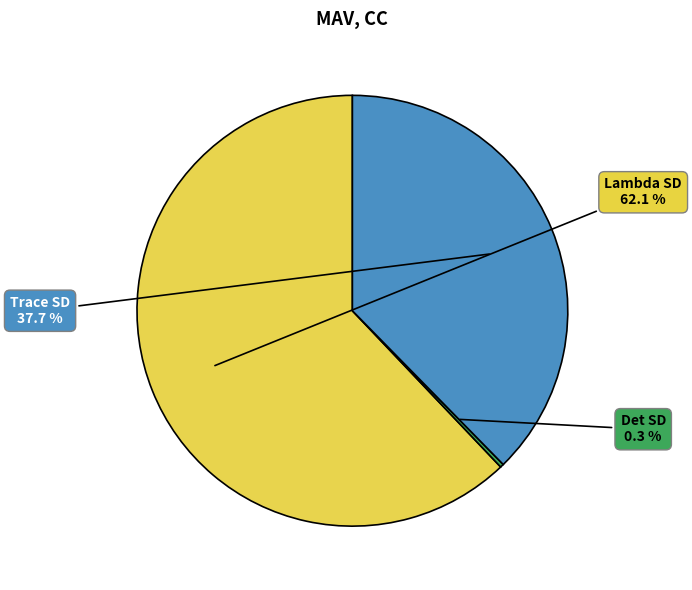

The Trace SD slice represents 38% of the pie. True or false?

True